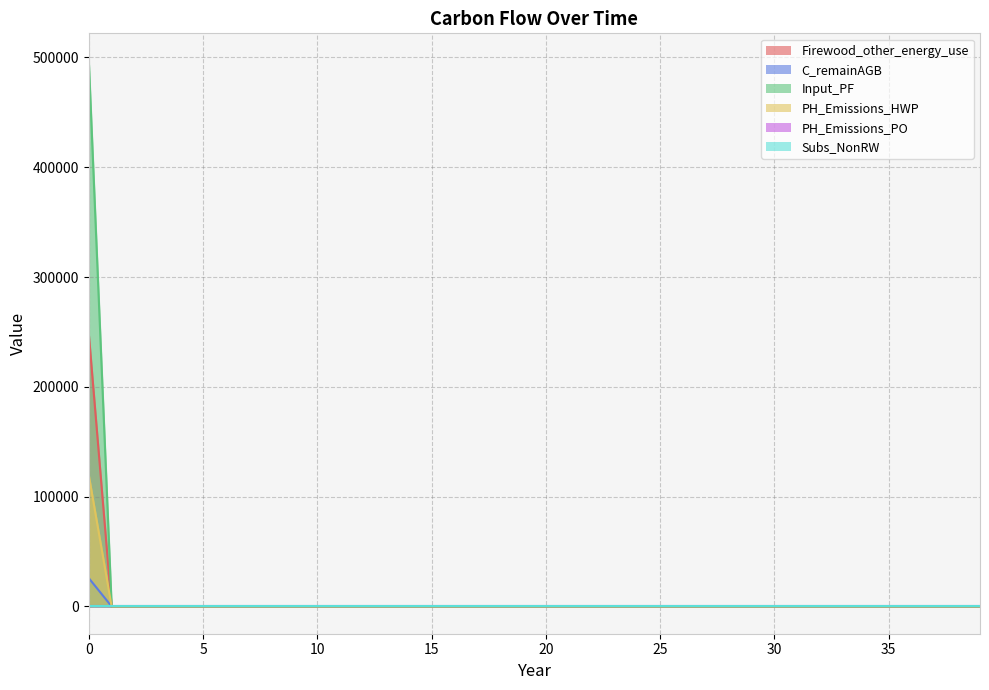

True or false: PH_Emissions_PO and Firewood_other_energy_use cross at least once.

False